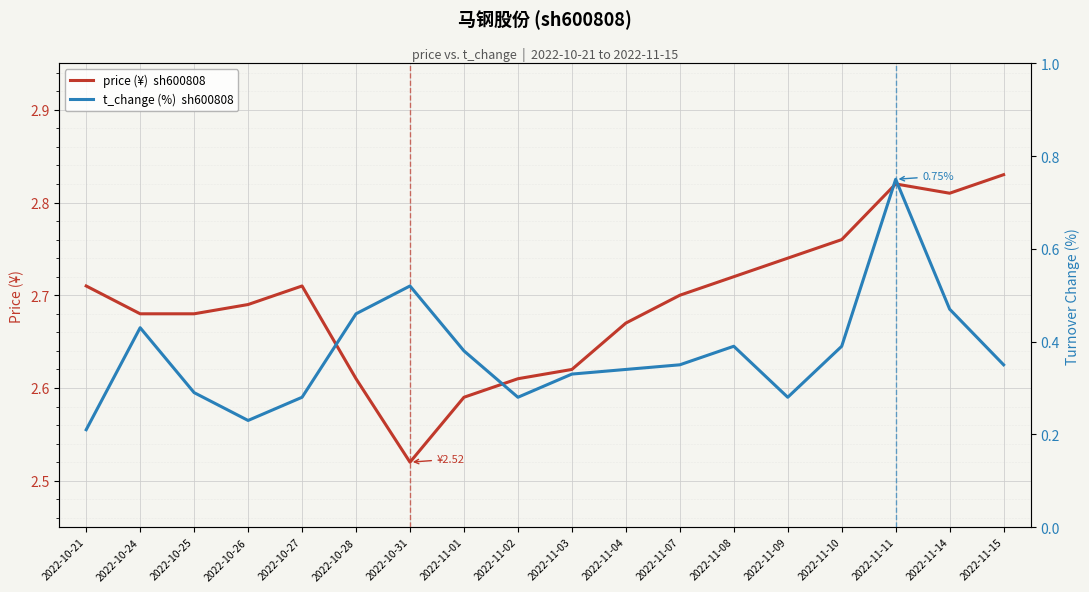

Where is t_change (%)  sh600808 nearest to the value 0?

2022-10-21